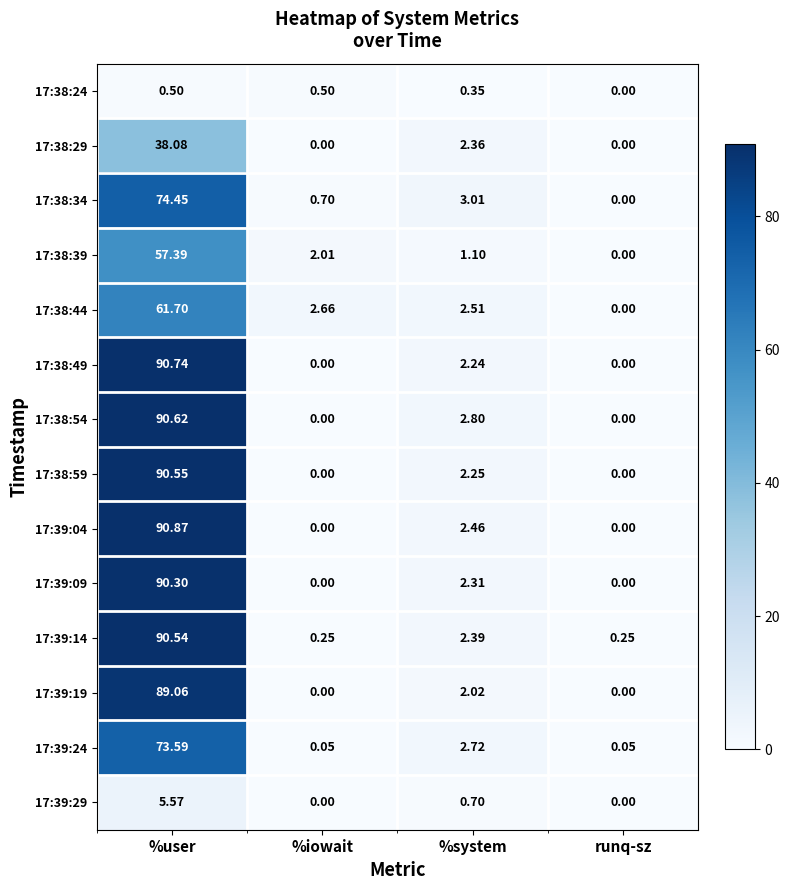

Which series has the widest spread of values?

17:39:04